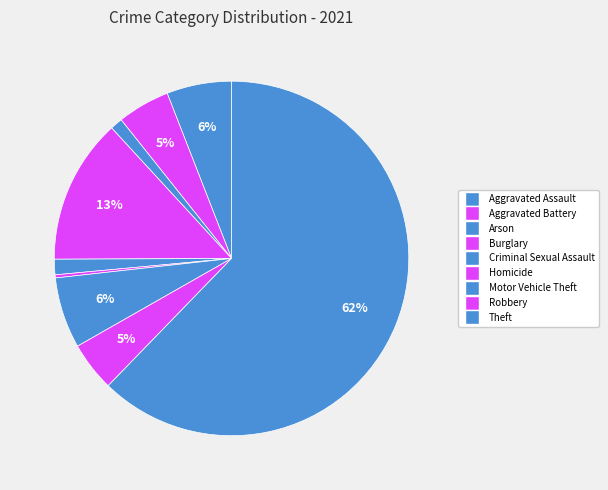

Which slice is the largest?

Theft